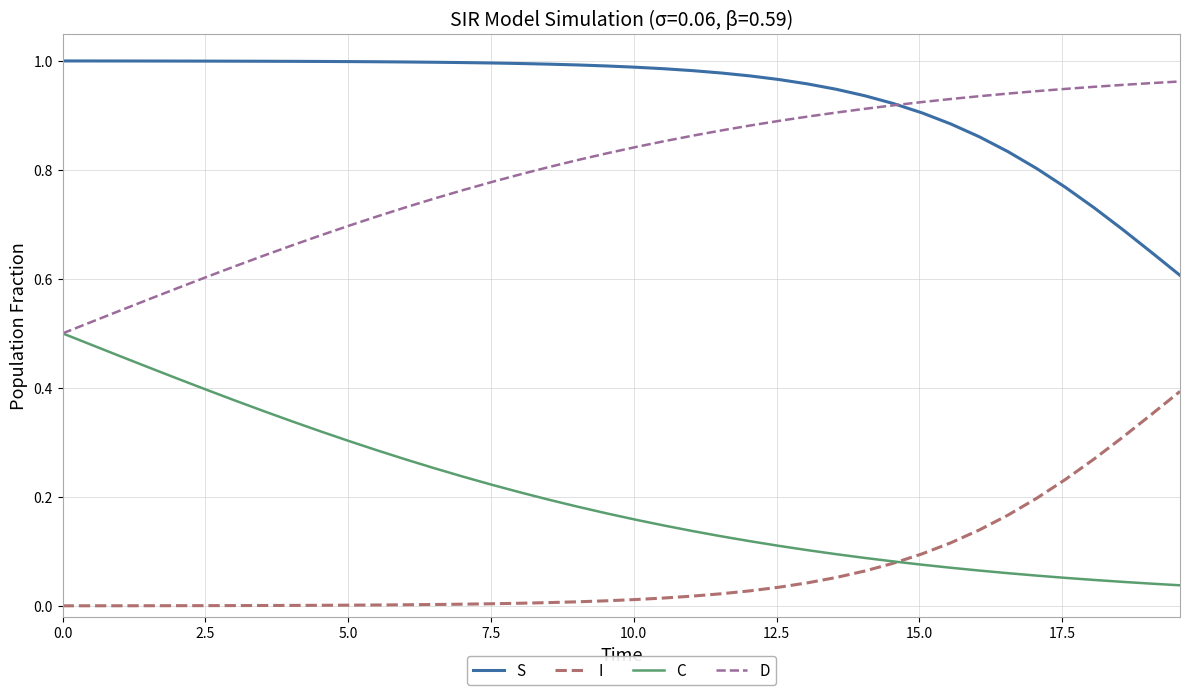

What are all the series names shown in the legend?

S, I, C, D